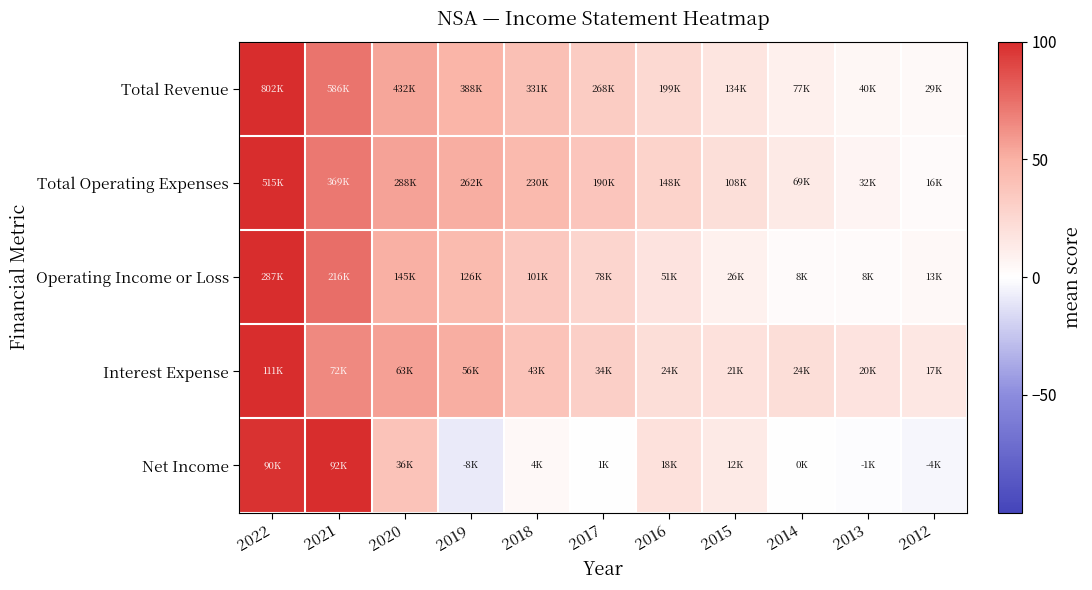

Between 2017 and 2015, which is larger?

2017